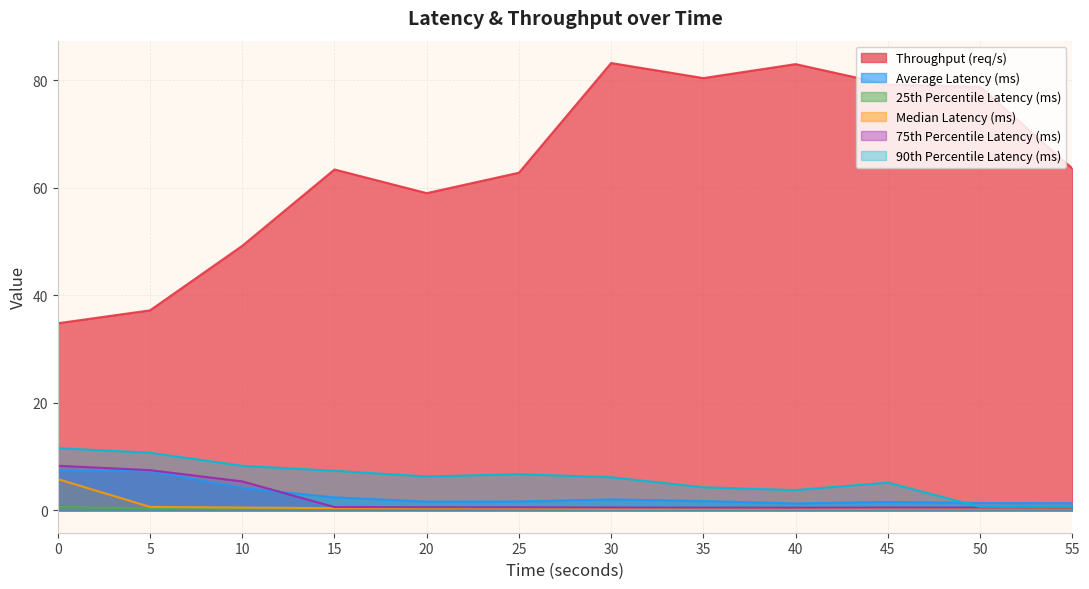

Reading left to right, list all the values displayed in this chart.

Throughput (req/s): 34.8	37.2	49.2	63.4	59.0	62.8	83.2	80.4	83.0	79.2	78.8	63.6
Average Latency (ms): 7.4	7.3	4.2	2.4	1.6	1.7	2.0	1.7	1.3	1.6	1.4	1.3
25th Percentile Latency (ms): 0.6	0.3	0.3	0.3	0.3	0.2	0.2	0.2	0.2	0.2	0.2	0.3
Median Latency (ms): 5.8	0.6	0.5	0.4	0.4	0.4	0.3	0.3	0.4	0.4	0.4	0.4
75th Percentile Latency (ms): 8.3	7.5	5.4	0.6	0.6	0.6	0.5	0.5	0.5	0.5	0.5	0.5
90th Percentile Latency (ms): 11.6	10.7	8.3	7.4	6.3	6.7	6.2	4.3	3.8	5.2	0.7	0.6